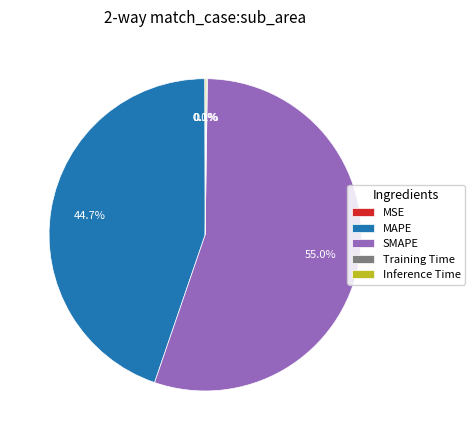

Which slice is the largest?

SMAPE